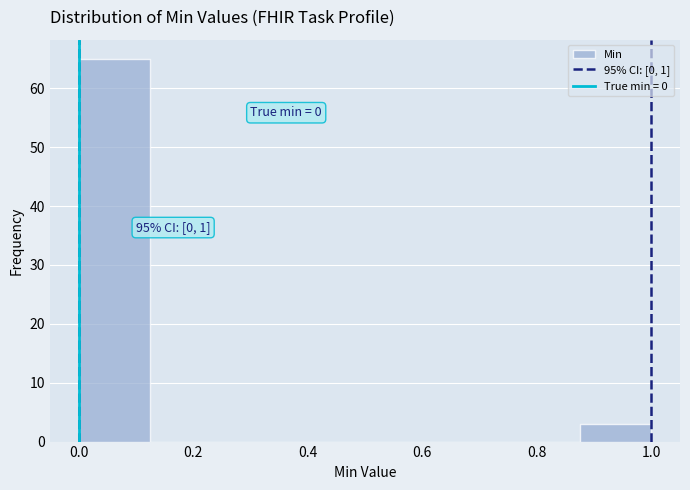

Which range on the x-axis has the tallest bar?

0.000 to 0.125